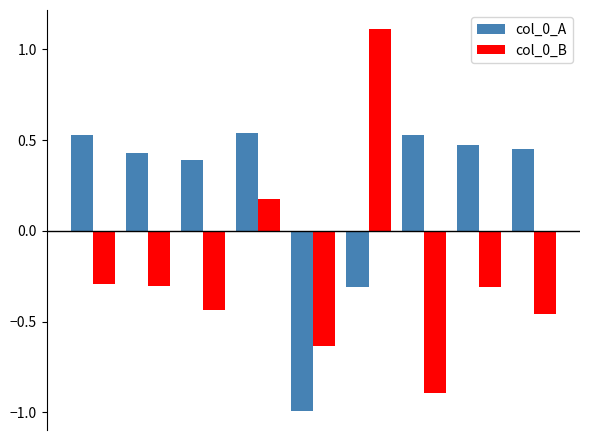

Rank the series by their average value, from highest to lowest.

col_0_A, col_0_B